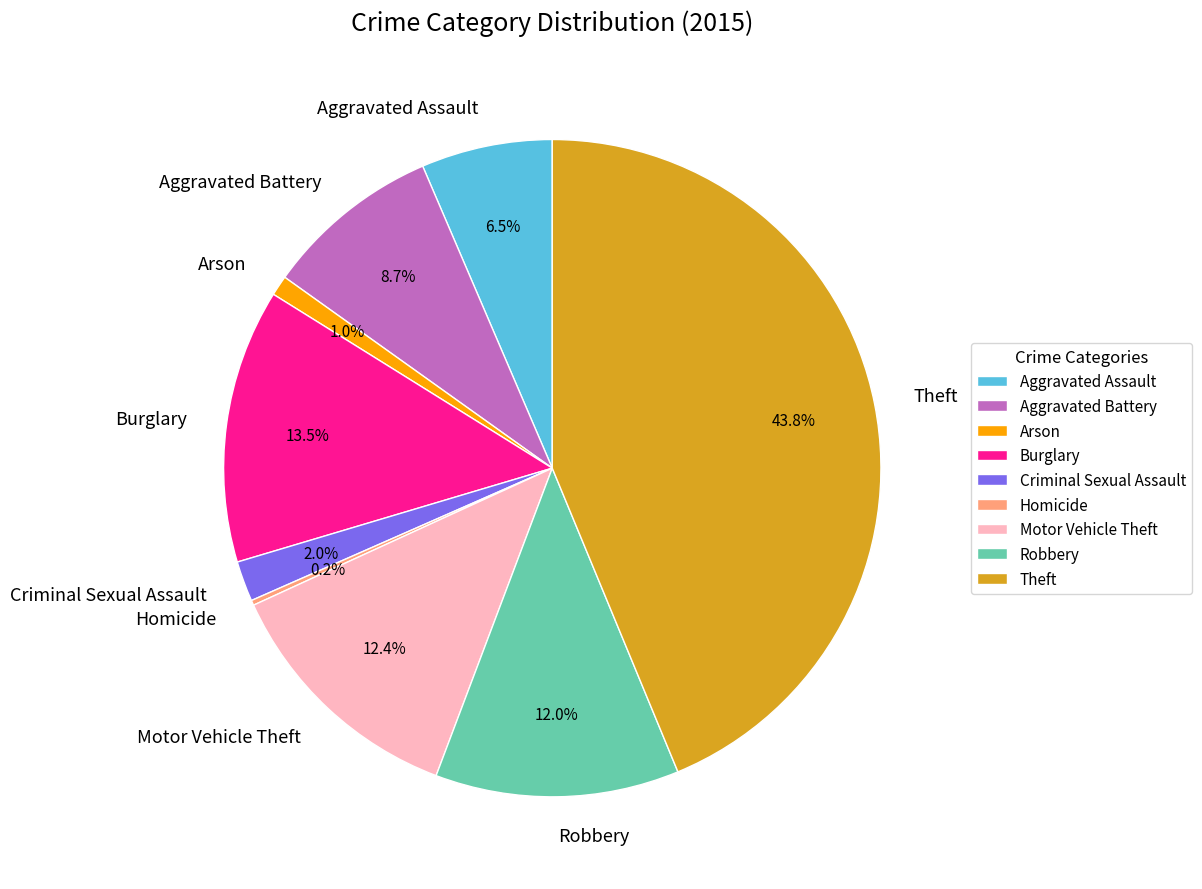

What portion of the pie excludes Burglary?

86.5%